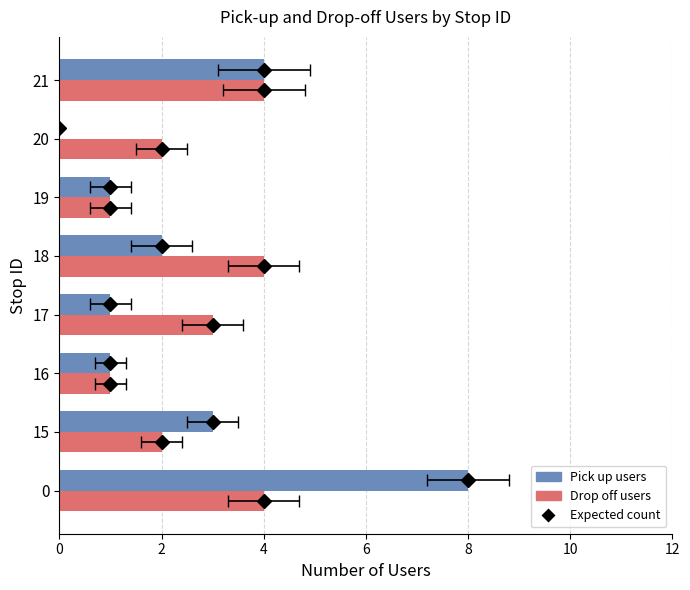

What is the sum of all Drop off users values?

21